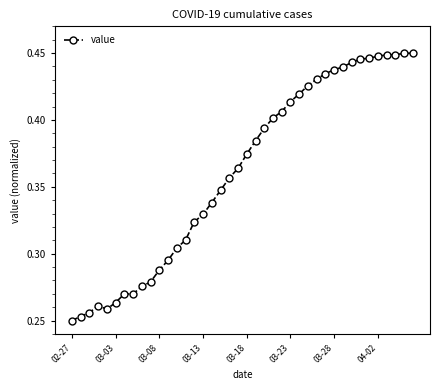

How many values are between 0 and 1?

40